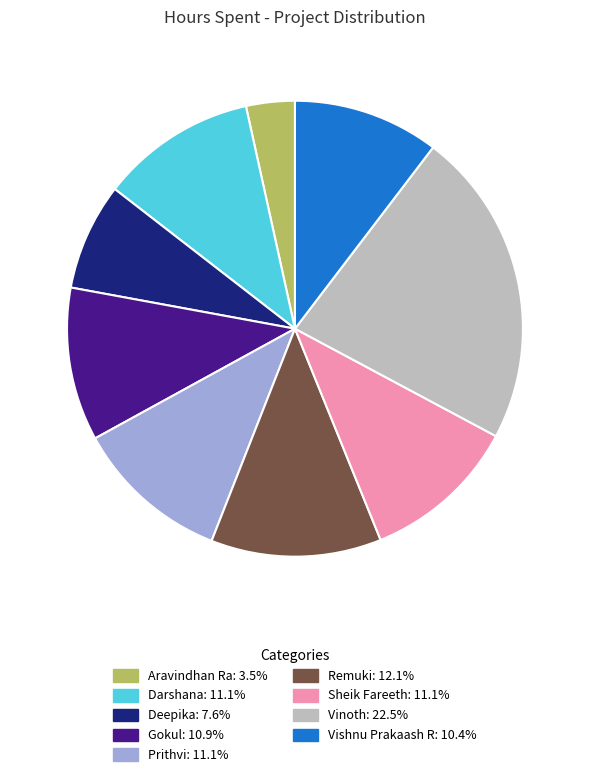

Between Aravindhan Ra and Gokul, which is larger?

Gokul